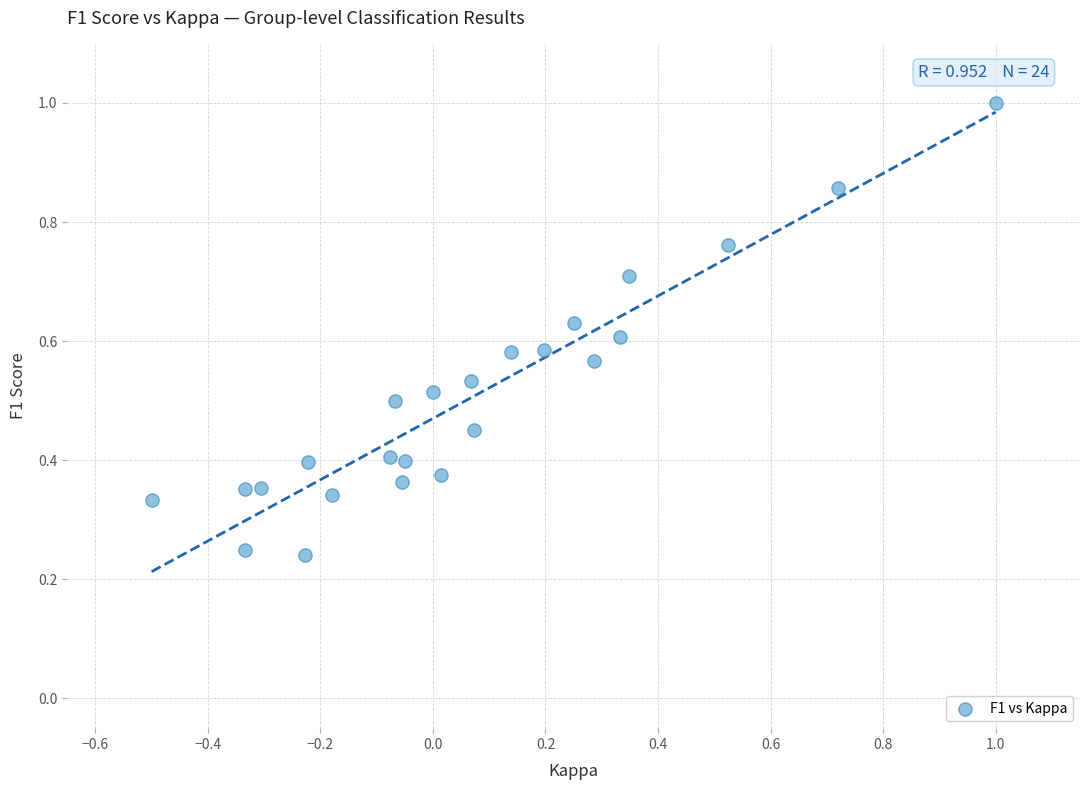

What is the range of X values (max minus min)?

1.5